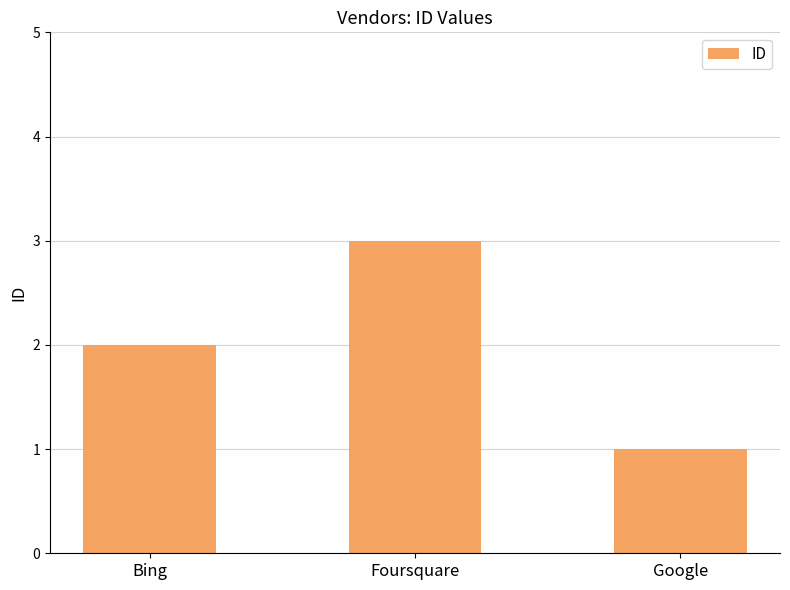

Is it true that the value at Foursquare is 3?

True